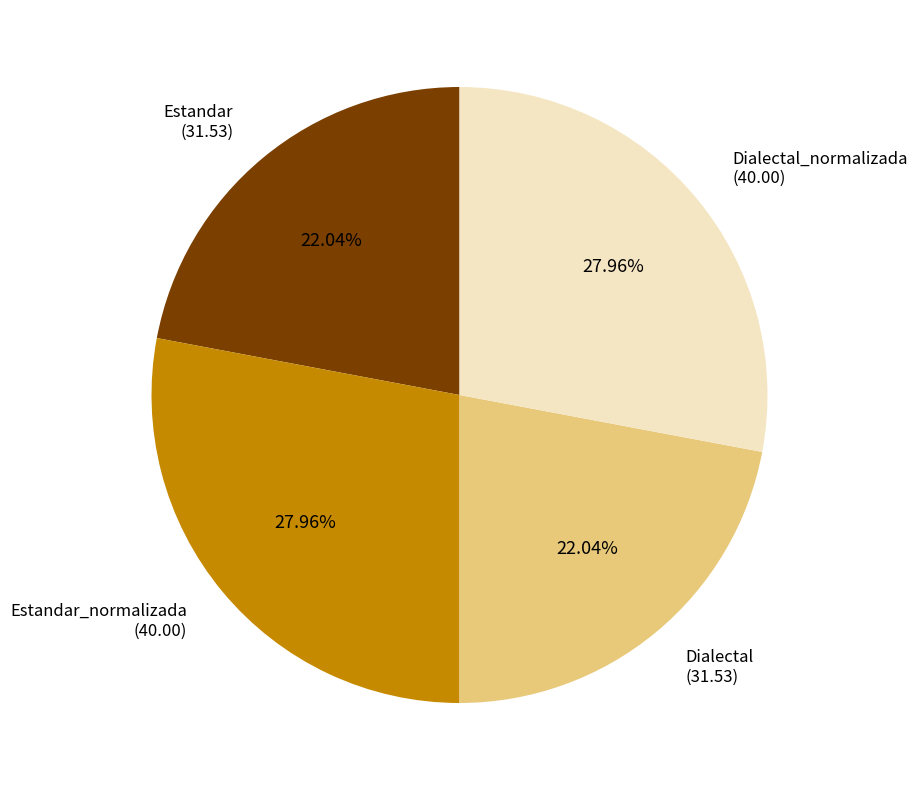

To the nearest percent, what is the combined percentage of Estandar_normalizada and Dialectal?

50%